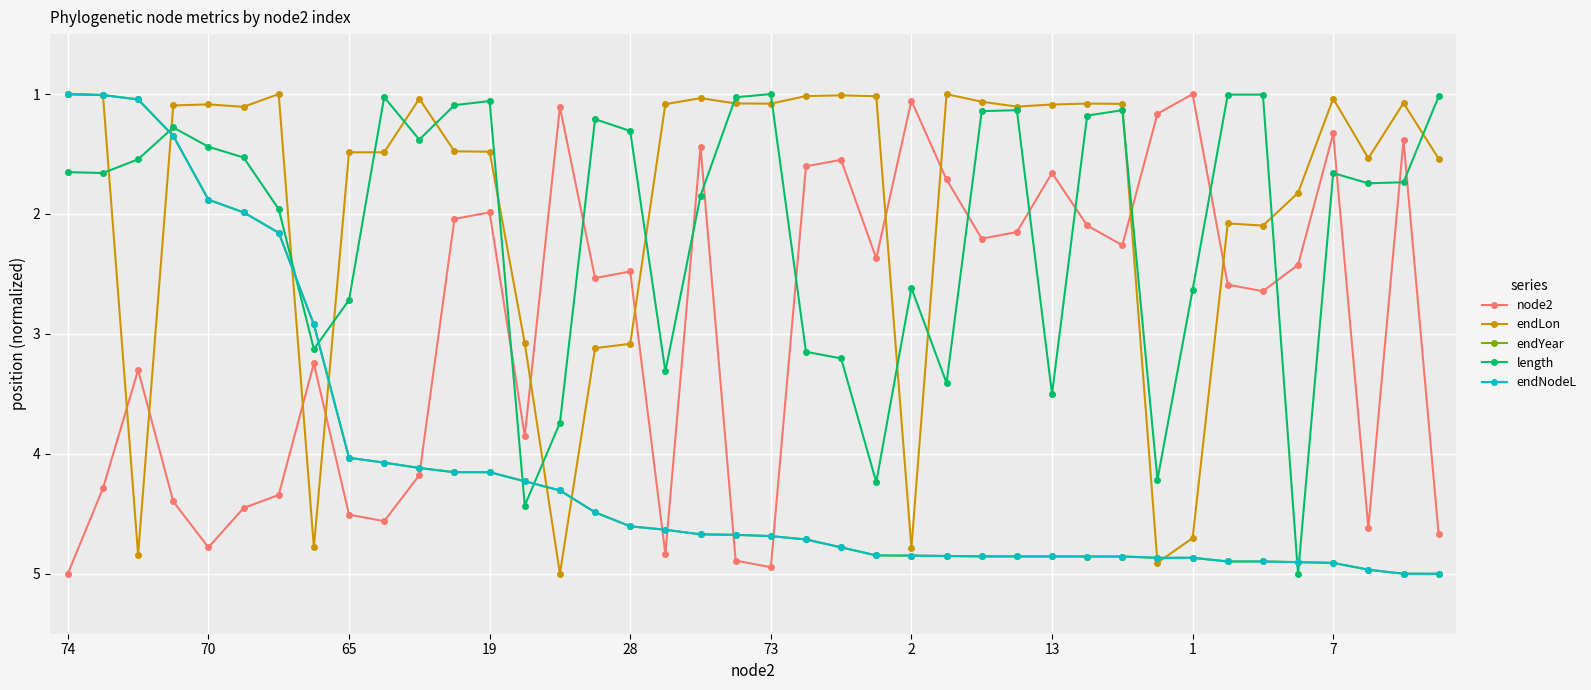

What is the maximum value shown in the chart?

5.0